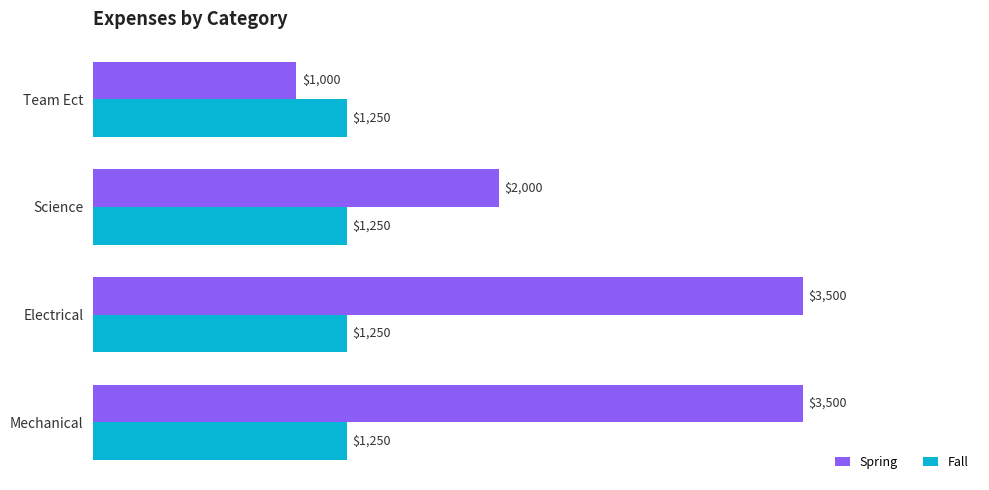

What is the total value across all series at Science?

3250